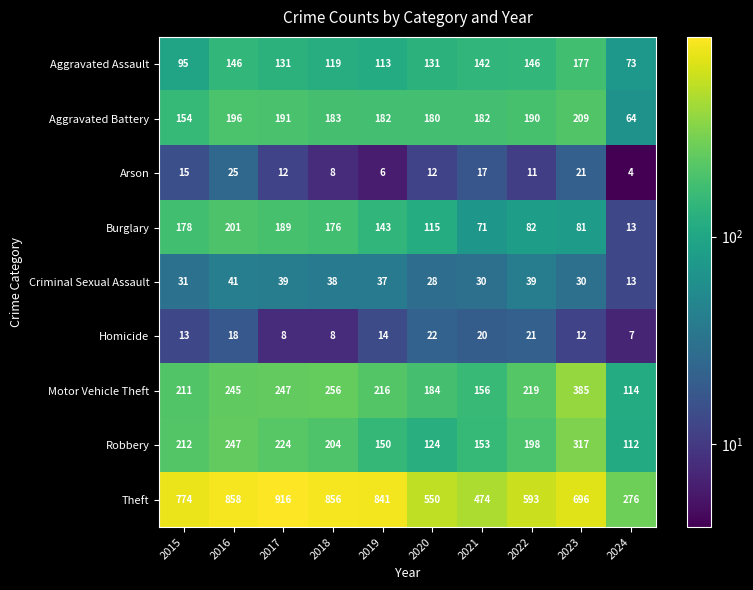

The value of Robbery at 2022 is 51. True or false?

False